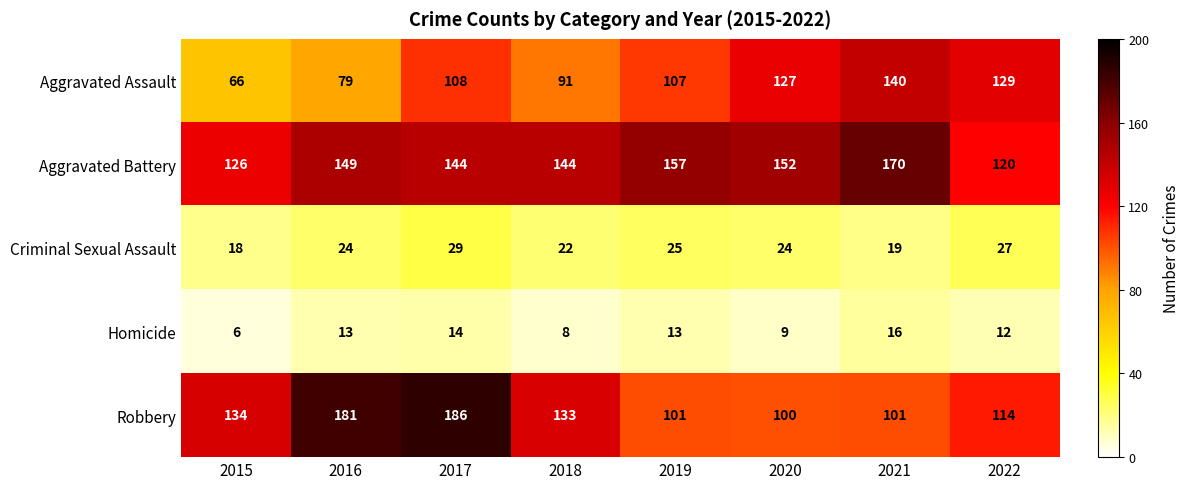

Rank the series at 2015 from lowest to highest value.

Homicide, Criminal Sexual Assault, Aggravated Assault, Aggravated Battery, Robbery